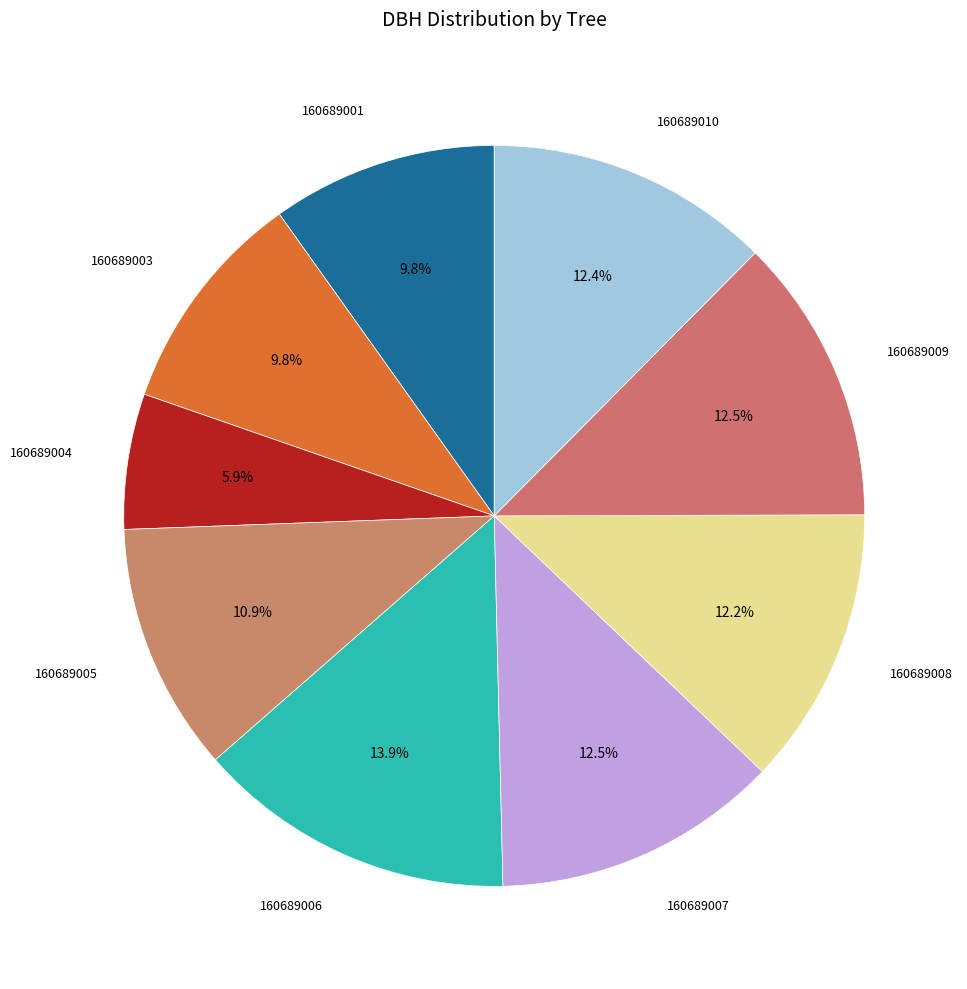

Which slice is the largest?

160689006